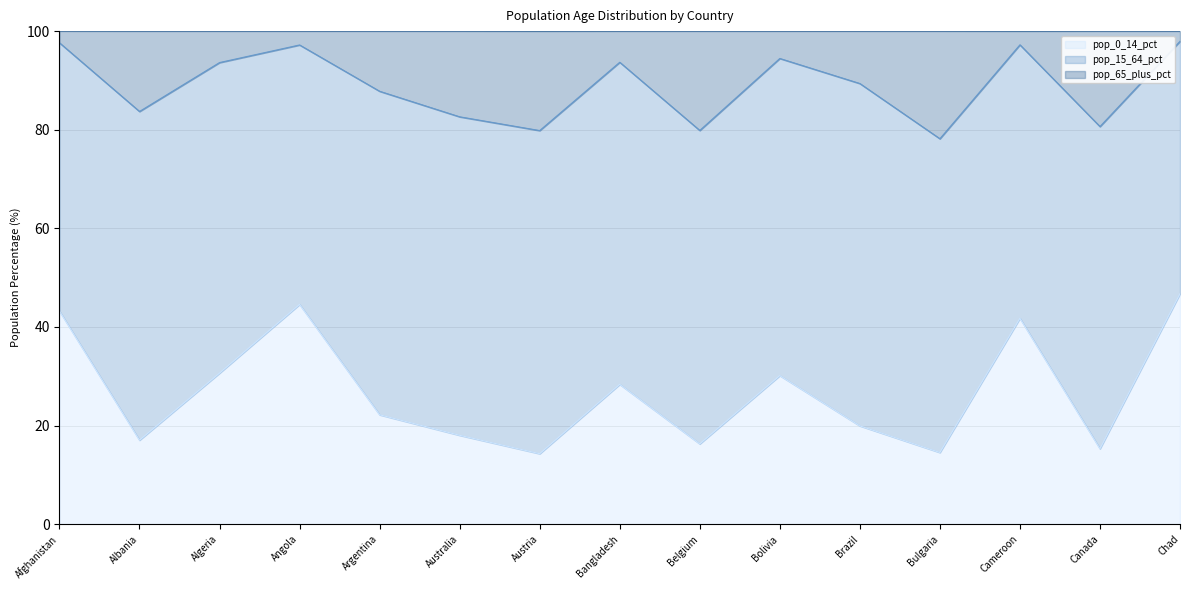

True or false: pop_0_14_pct and pop_65_plus_pct intersect in this chart.

False